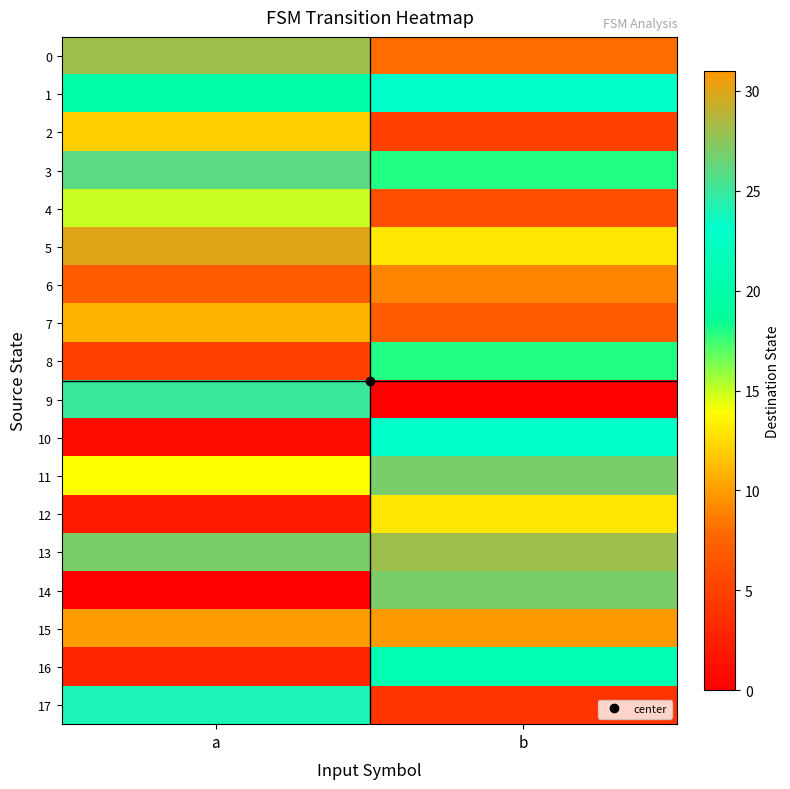

At which category does the chart reach its peak across all series?

b